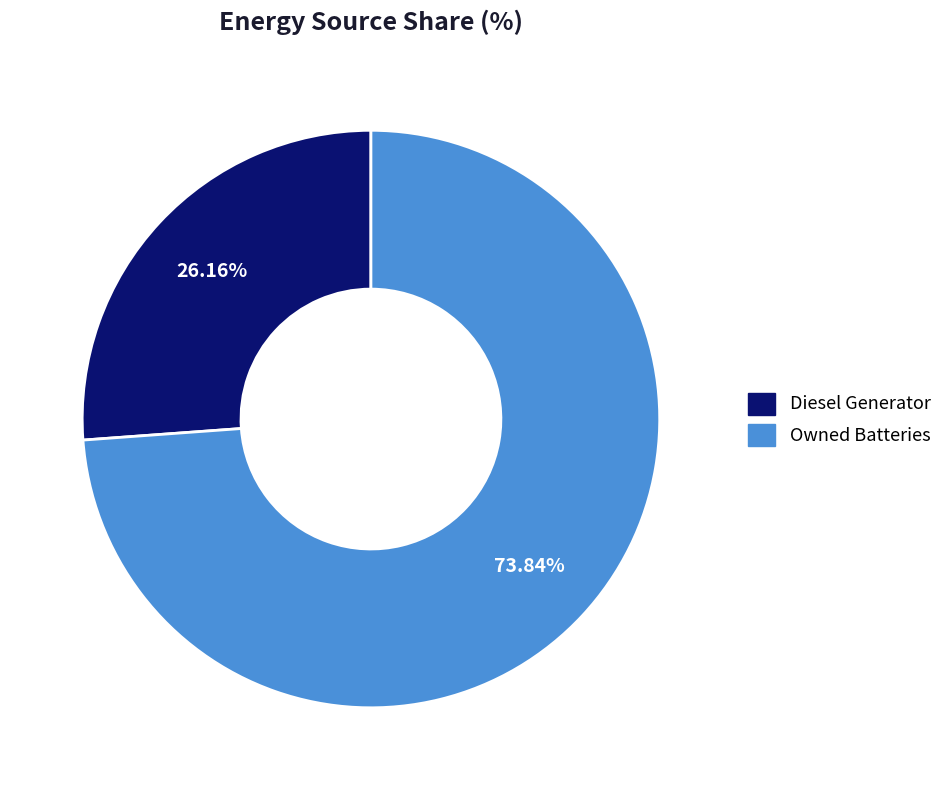

Count the number of slices in the pie.

2